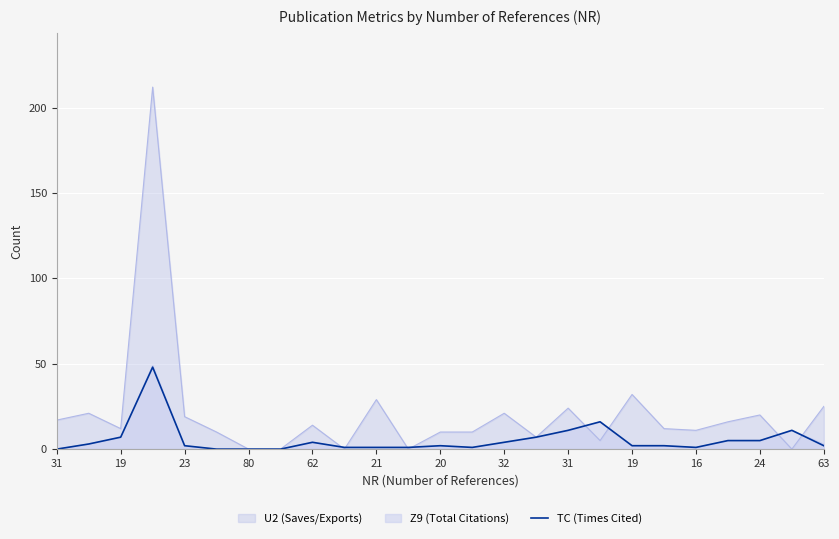

What are all the series names shown in the legend?

U2 (Saves/Exports), Z9 (Total Citations), TC (Times Cited)